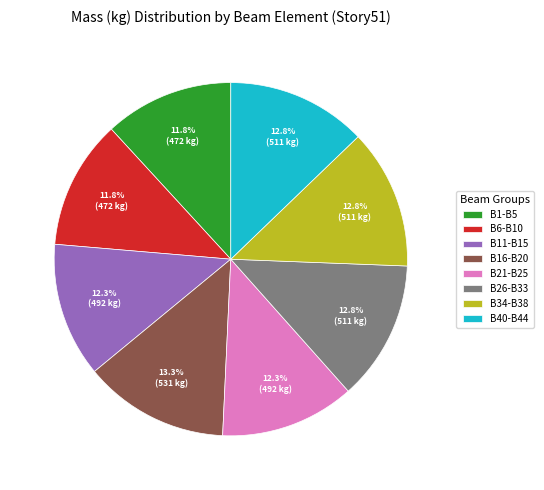

What percentage do B1-B5 and B16-B20 together represent?

25.1%